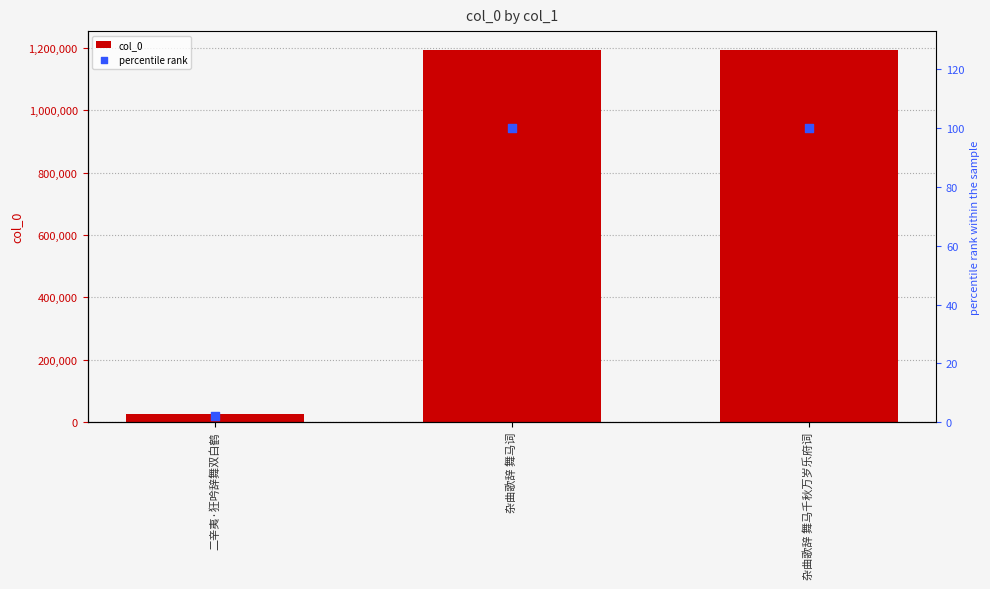

Which series has the largest Y range (max minus min)?

col_0